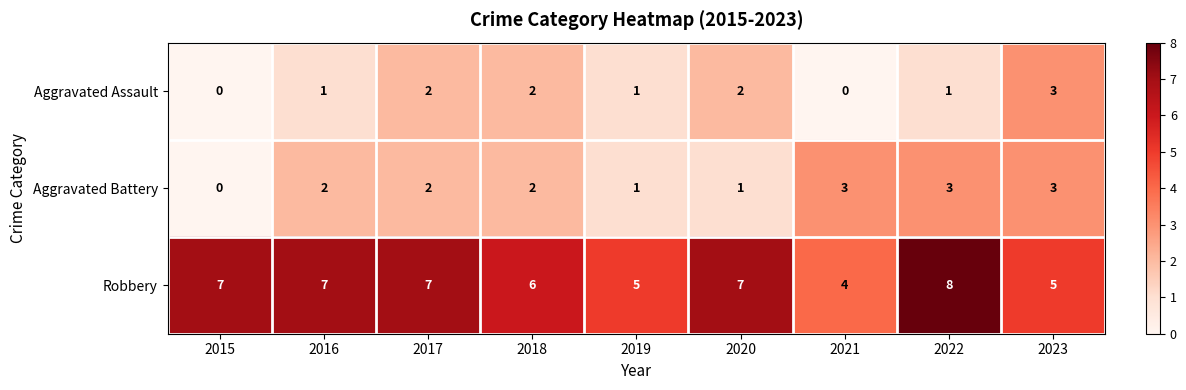

Count the number of data series in this chart.

3